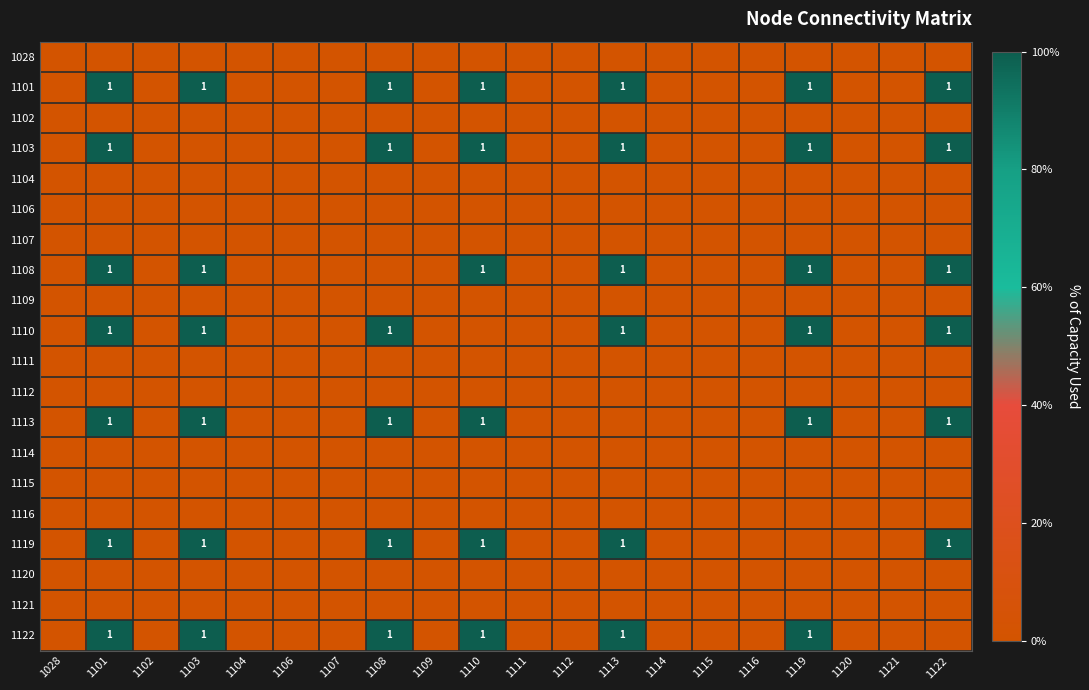

At which category does the chart reach its peak across all series?

1101